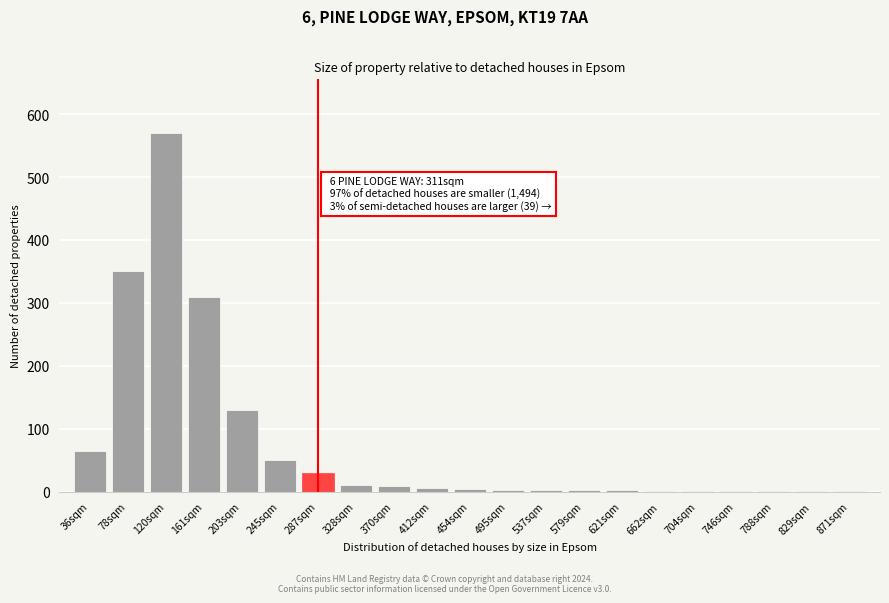

The value at 36sqm is 65. True or false?

True